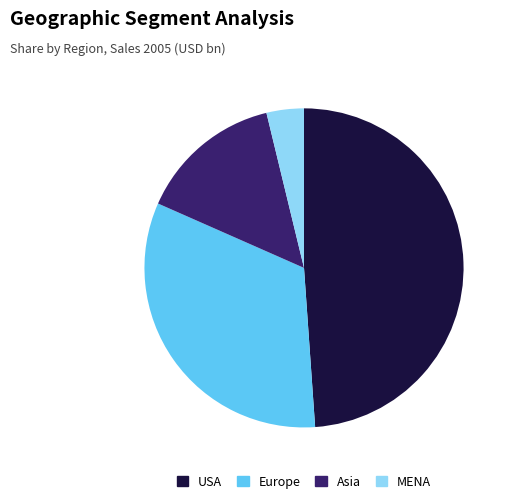

Rank the categories by value from highest to lowest.

USA, Europe, Asia, MENA